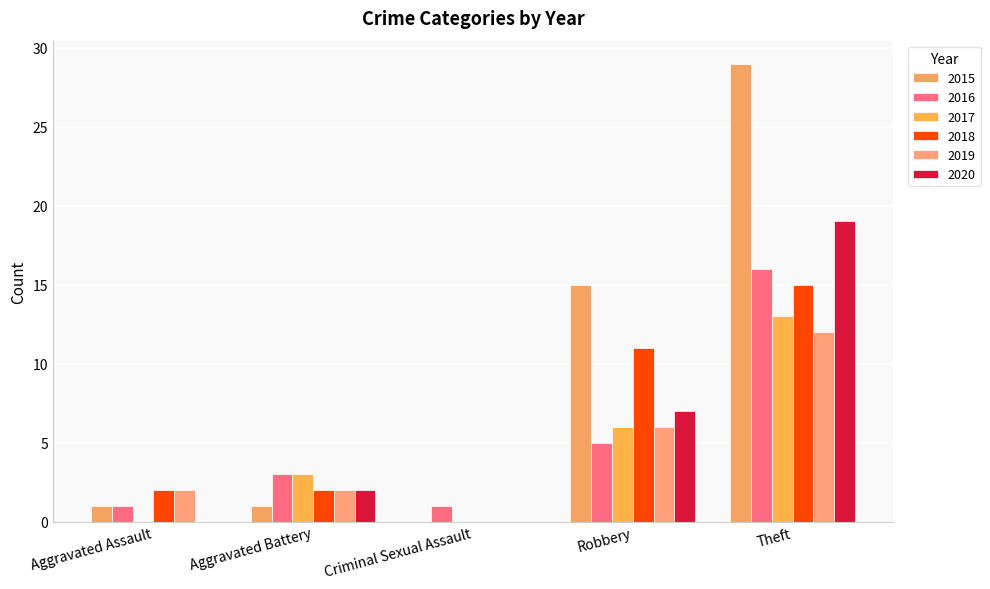

Reading right to left, list all the values displayed in this chart.

2015: 29	15	0	1	1
2016: 16	5	1	3	1
2017: 13	6	0	3	0
2018: 15	11	0	2	2
2019: 12	6	0	2	2
2020: 19	7	0	2	0